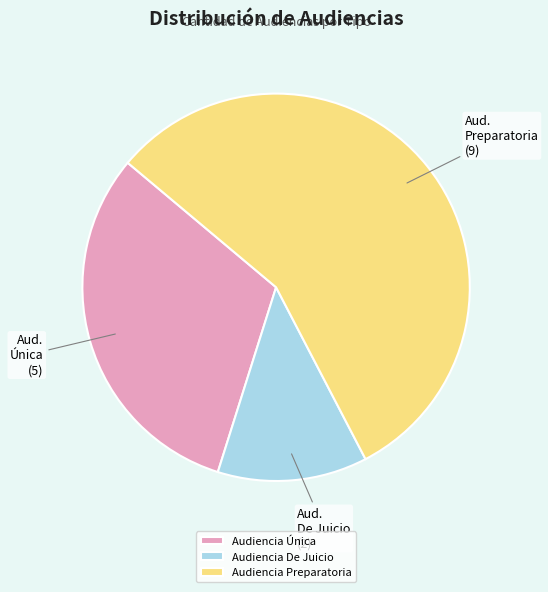

Is there any slice that represents more than half of the pie?

Yes